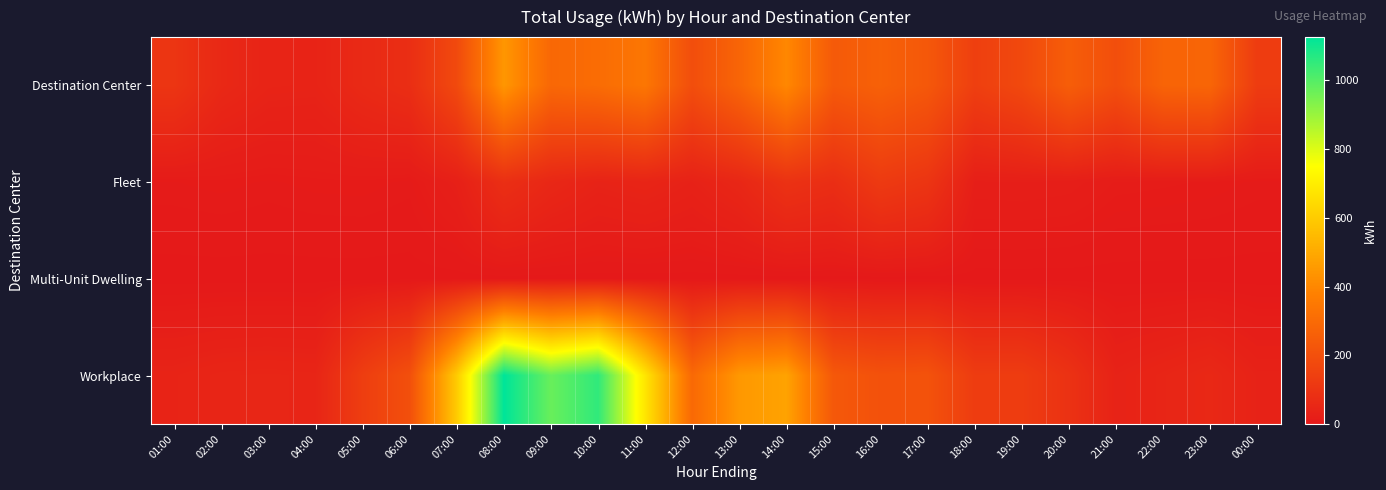

Which series has the largest range (max minus min)?

Workplace